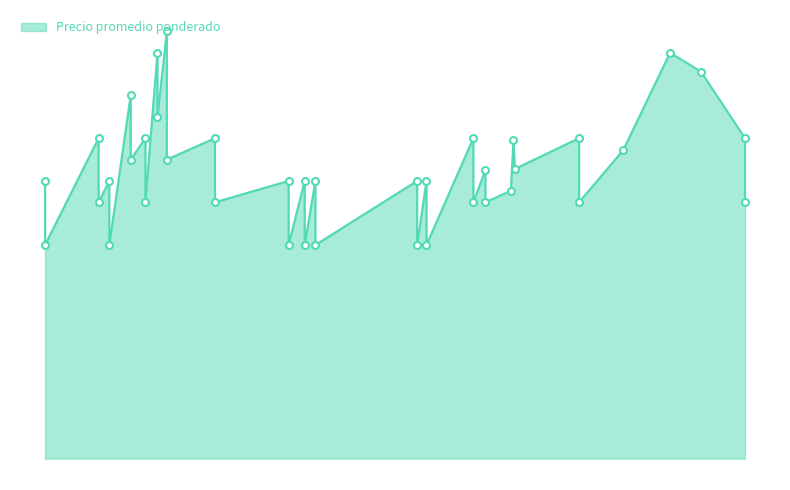

What is the ratio of the value at 2021-10-28 to the value at 2021-11-19?

0.9